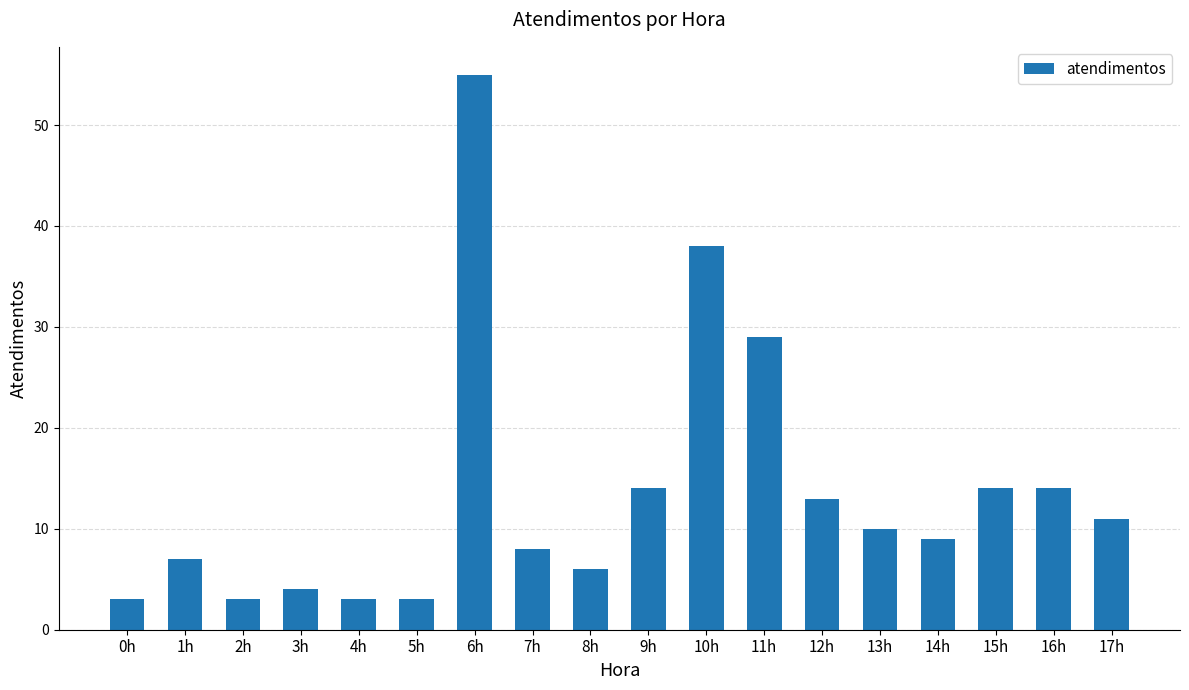

The value at 6h is 35. True or false?

False